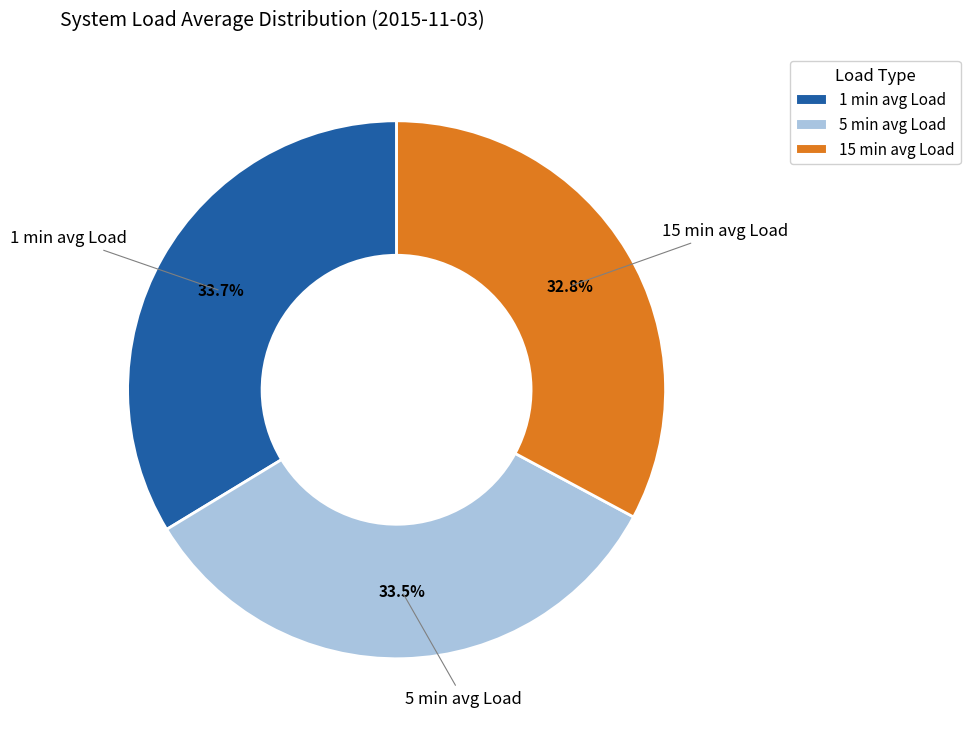

True or false: 1 min avg Load accounts for 46% of the total.

False